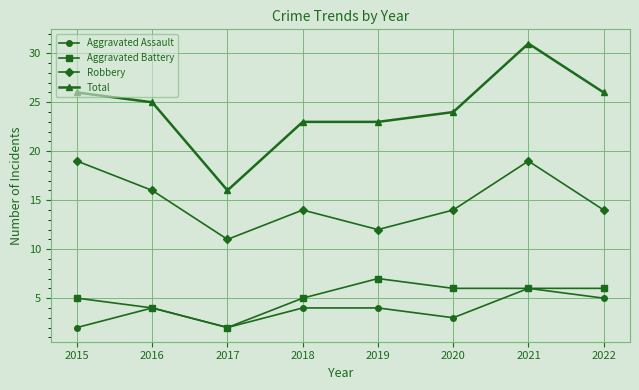

What are all the series names shown in the legend?

Aggravated Assault, Aggravated Battery, Robbery, Total